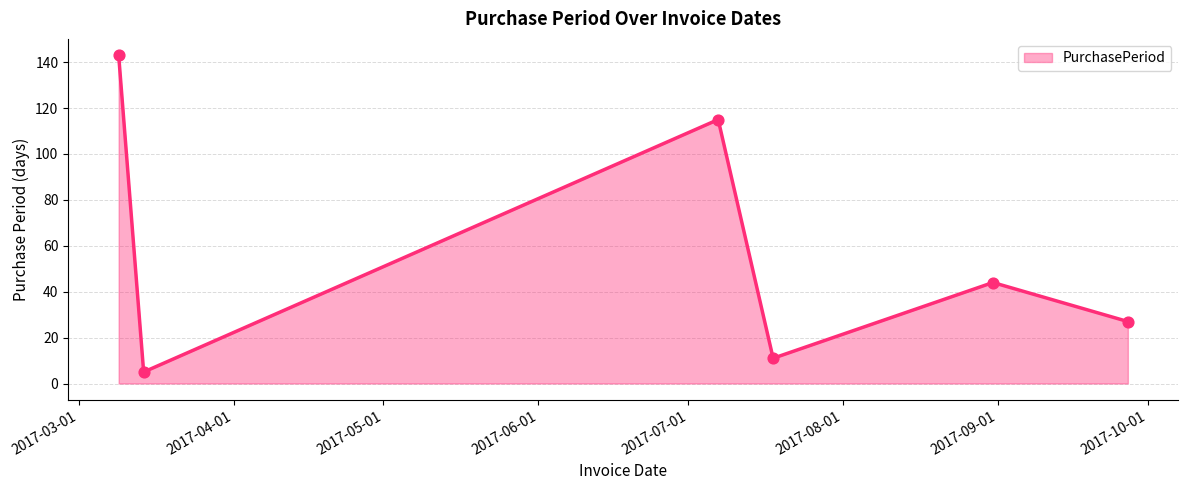

What is the average value?

58